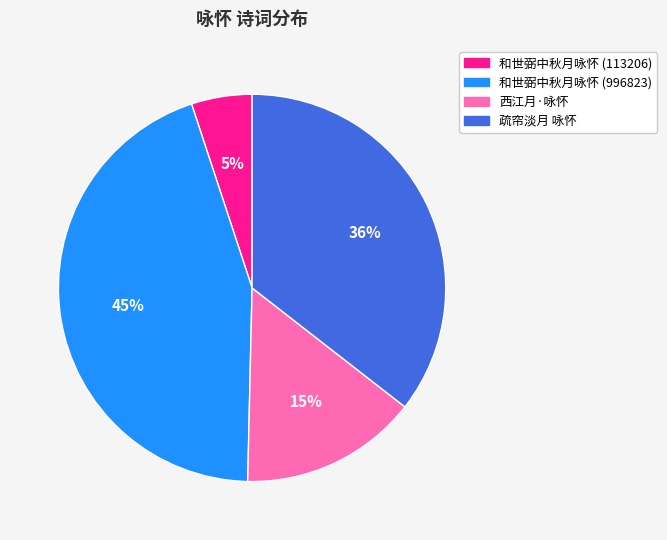

Which category has the biggest portion of the pie?

和世弼中秋月咏怀 (996823)